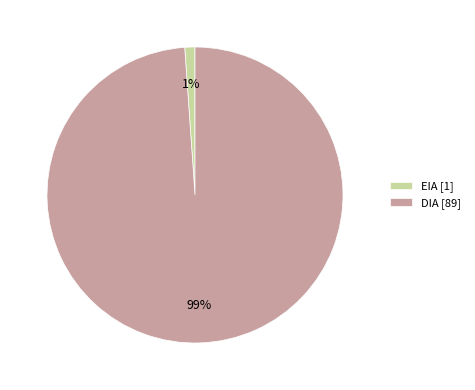

Is there any slice that represents more than half of the pie?

Yes